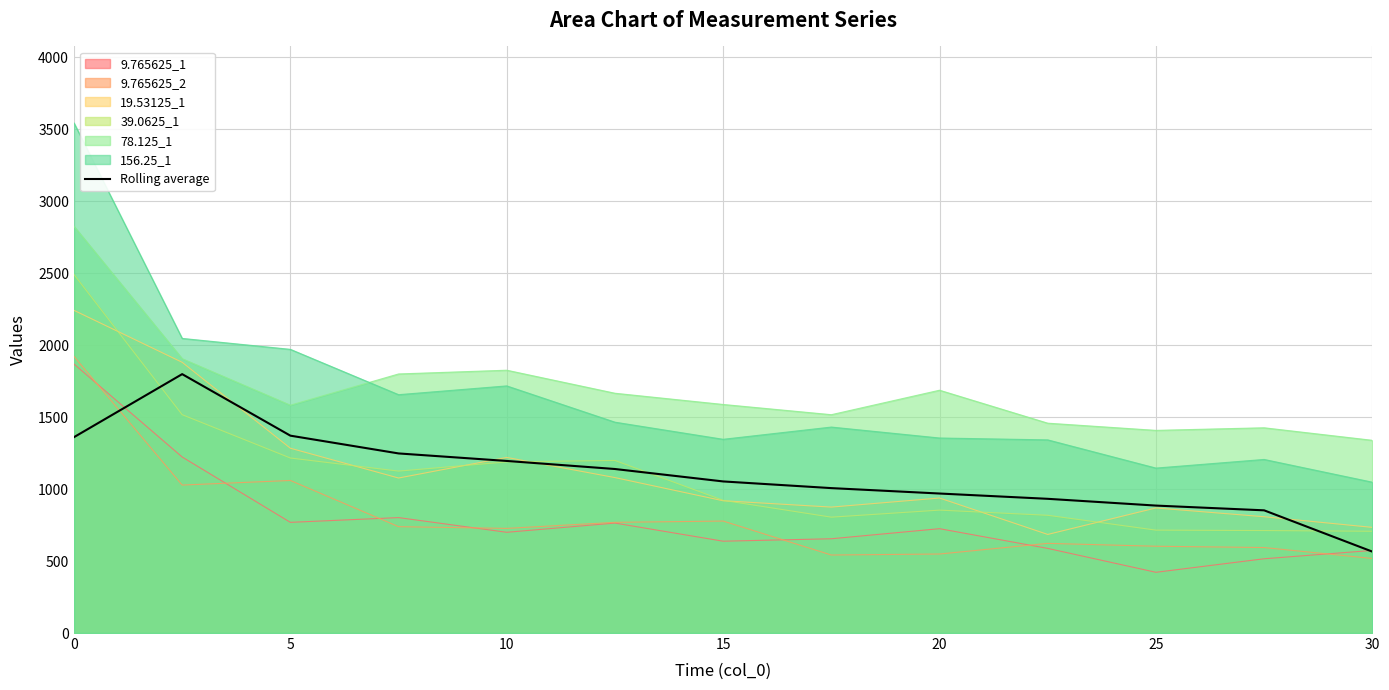

How many distinct data groups are displayed?

7